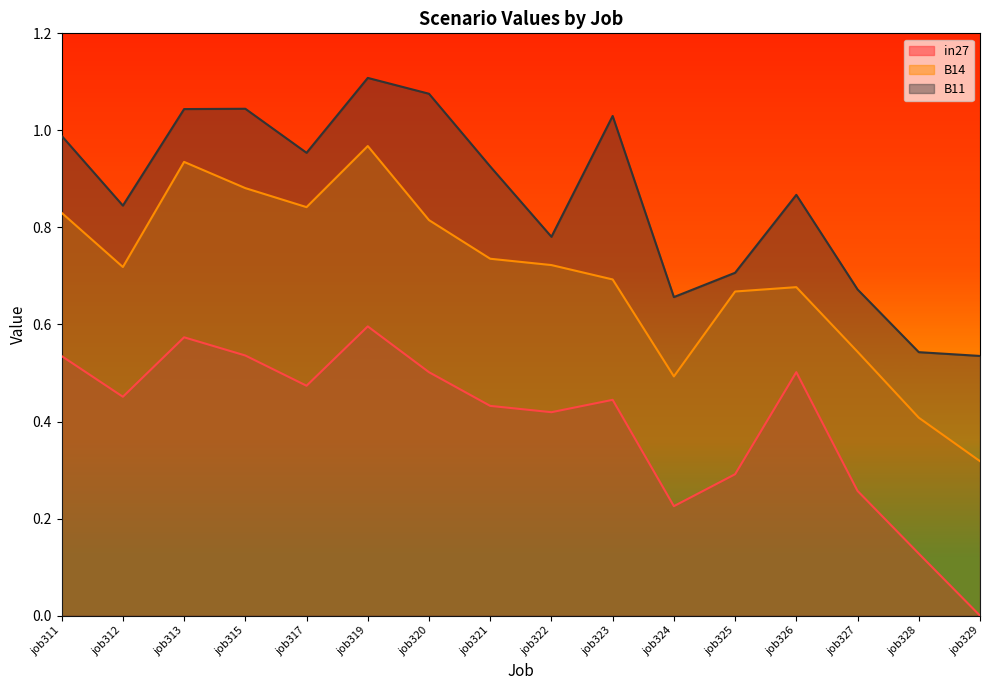

How many interior local valleys does the B14 series have?

3